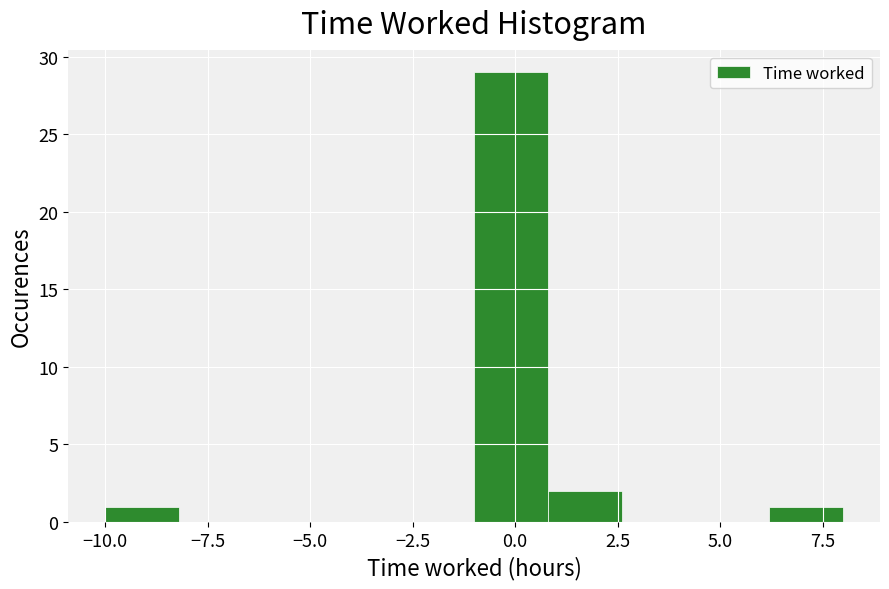

Around what value on the x-axis is the tallest bar? Give the approximate position of its centre, as read against the axis.

0.0